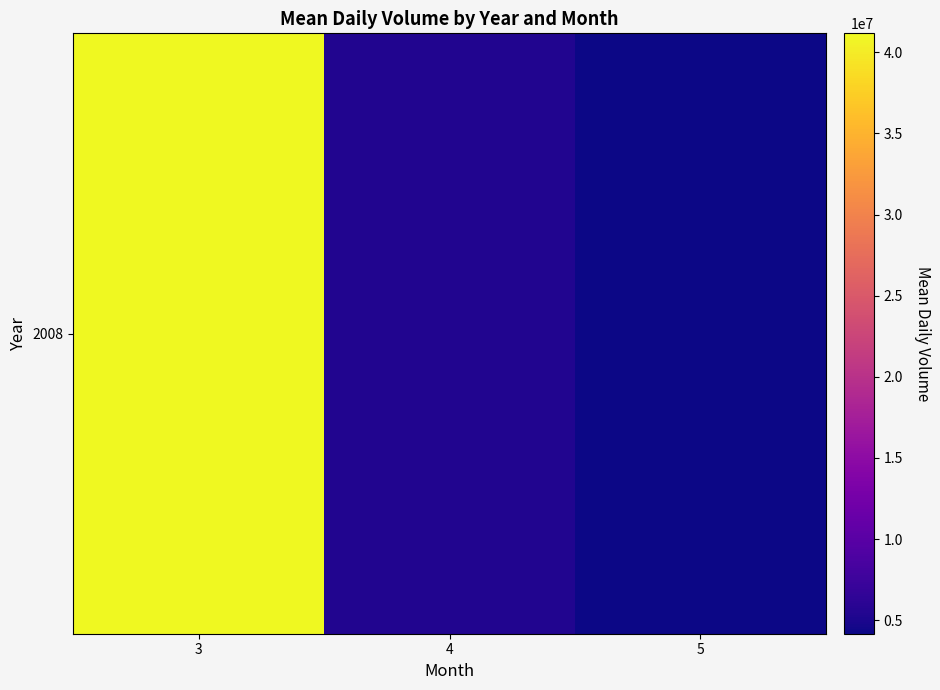

Count the number of data series in this chart.

1